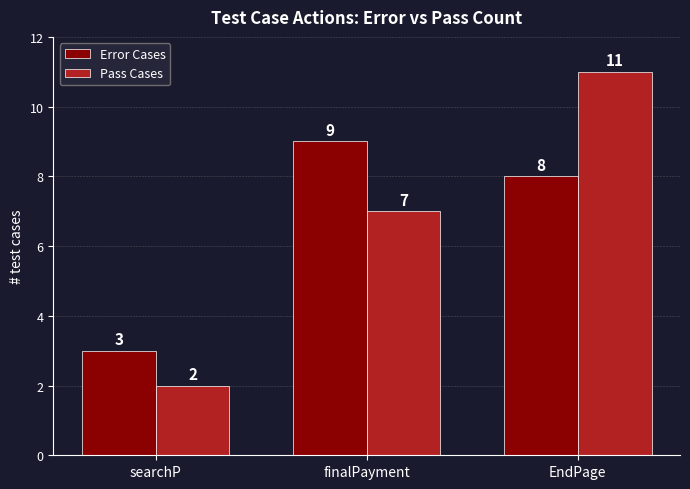

What is the sum of the Pass Cases values at EndPage and finalPayment?

18